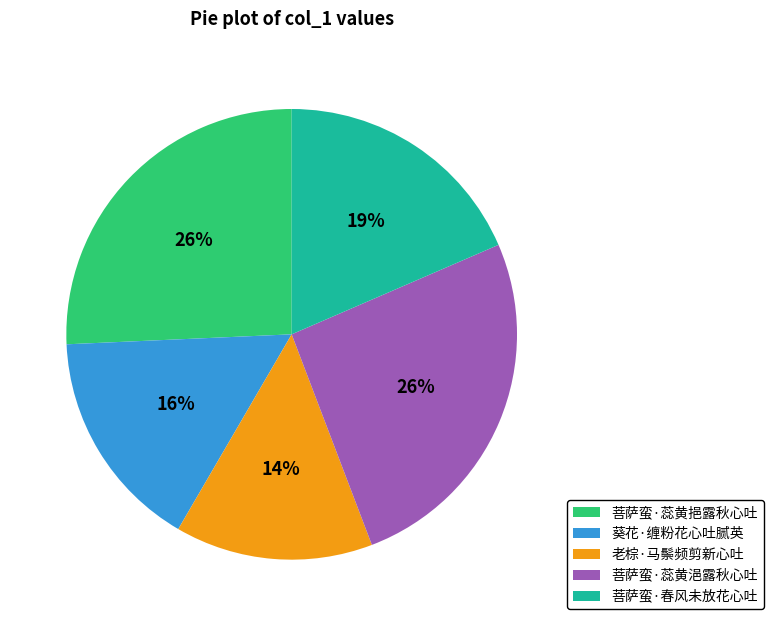

Does 菩萨蛮·春风未放花心吐 account for over 50% of the chart?

No